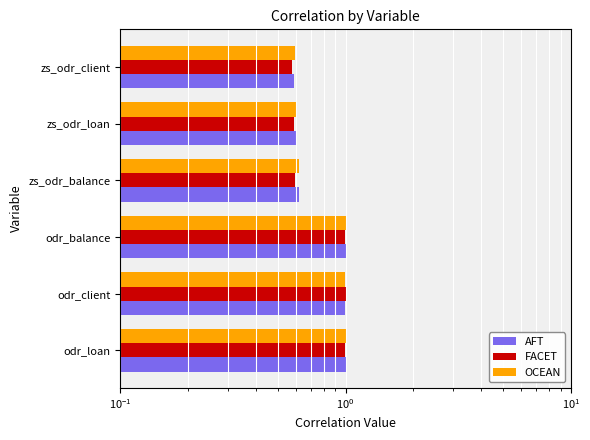

Reading left to right, extract all data points from this chart.

AFT: 1.0	1.0	1.0	0.6	0.6	0.6
FACET: 1.0	1.0	1.0	0.6	0.6	0.6
OCEAN: 1.0	1.0	1.0	0.6	0.6	0.6